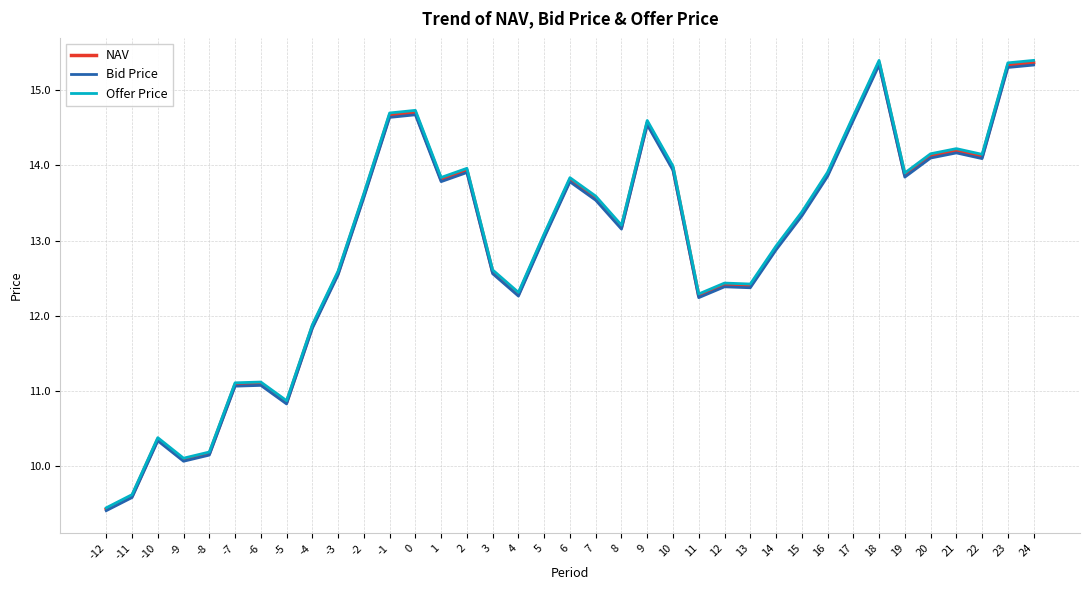

What is the highest value of the NAV series?

15.4